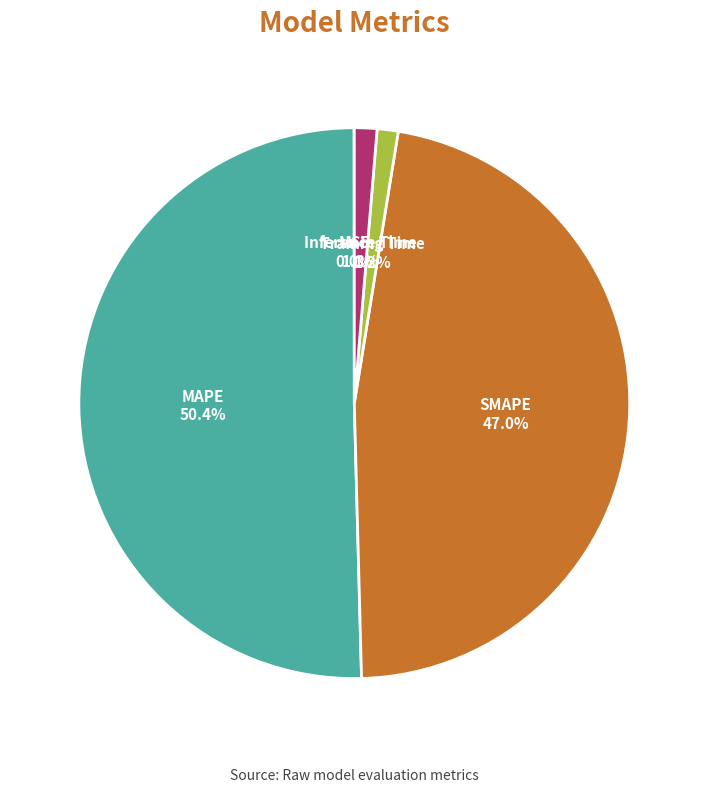

Is it true that Inference Time is 1% of the pie?

True